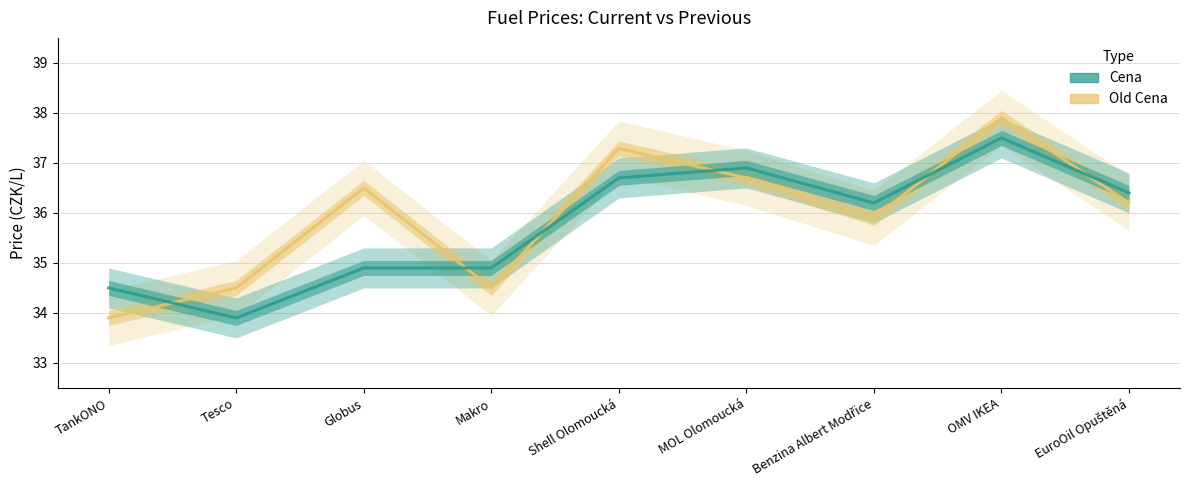

What is the difference between the Cena values at Benzina Albert Modřice and MOL Olomoucká?

0.7